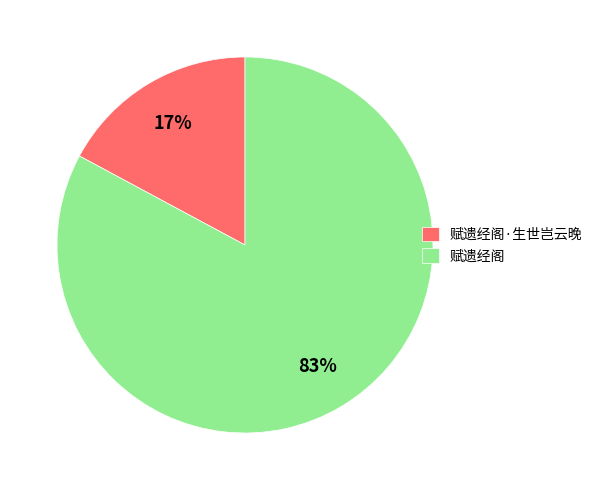

To the nearest percent, what is the difference between the largest and smallest slice percentages?

66%